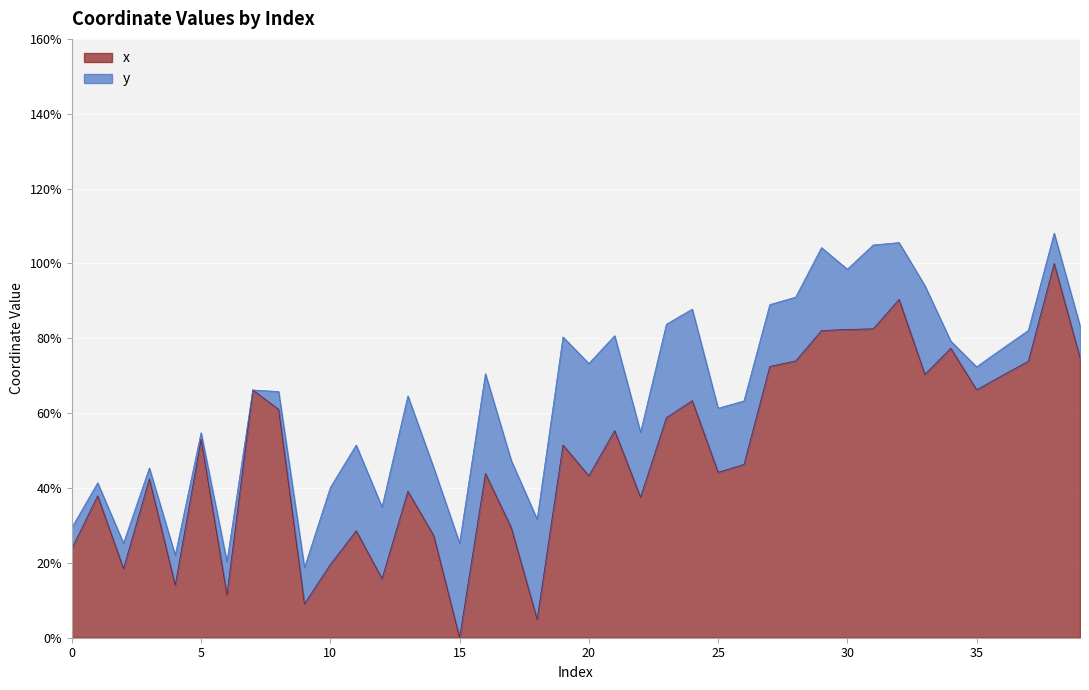

How many values are above zero?

39